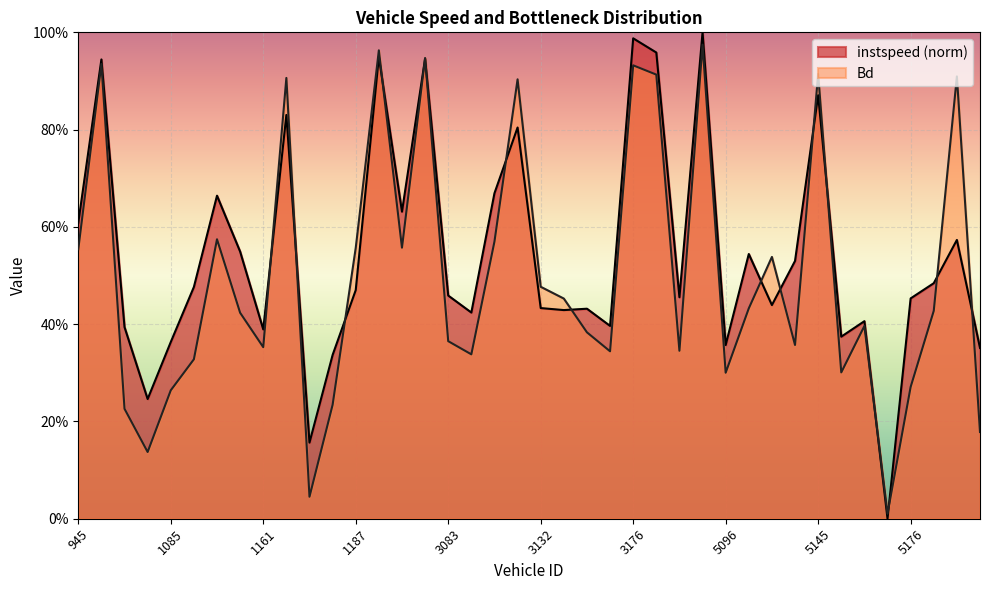

Count the number of categories in the chart.

40